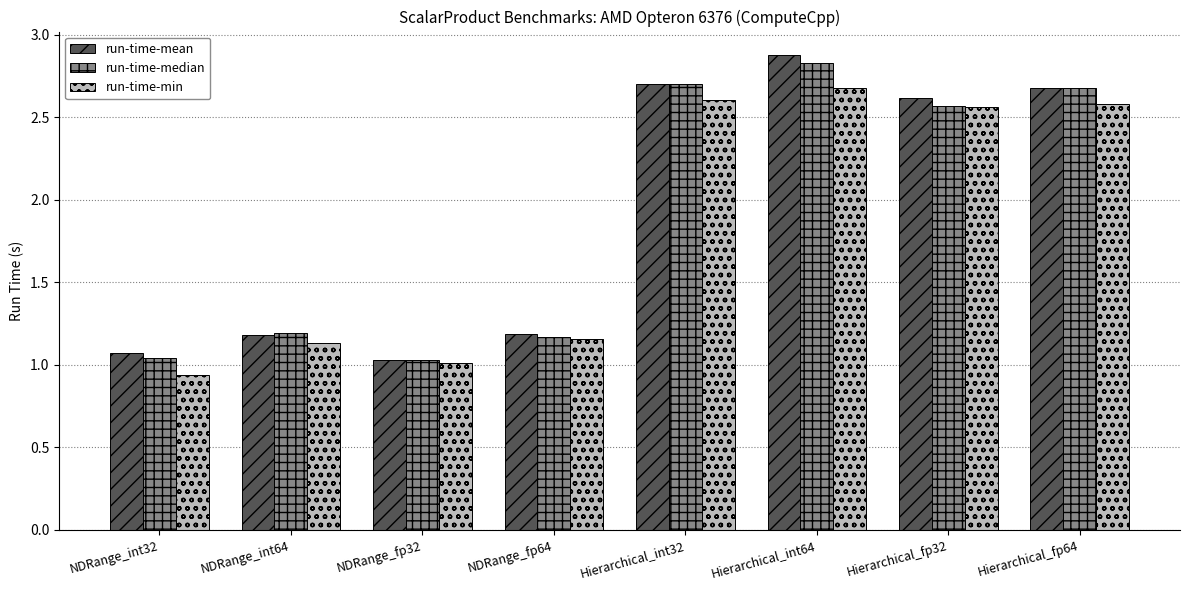

Where does the run-time-mean series first go above 2?

Hierarchical_int32